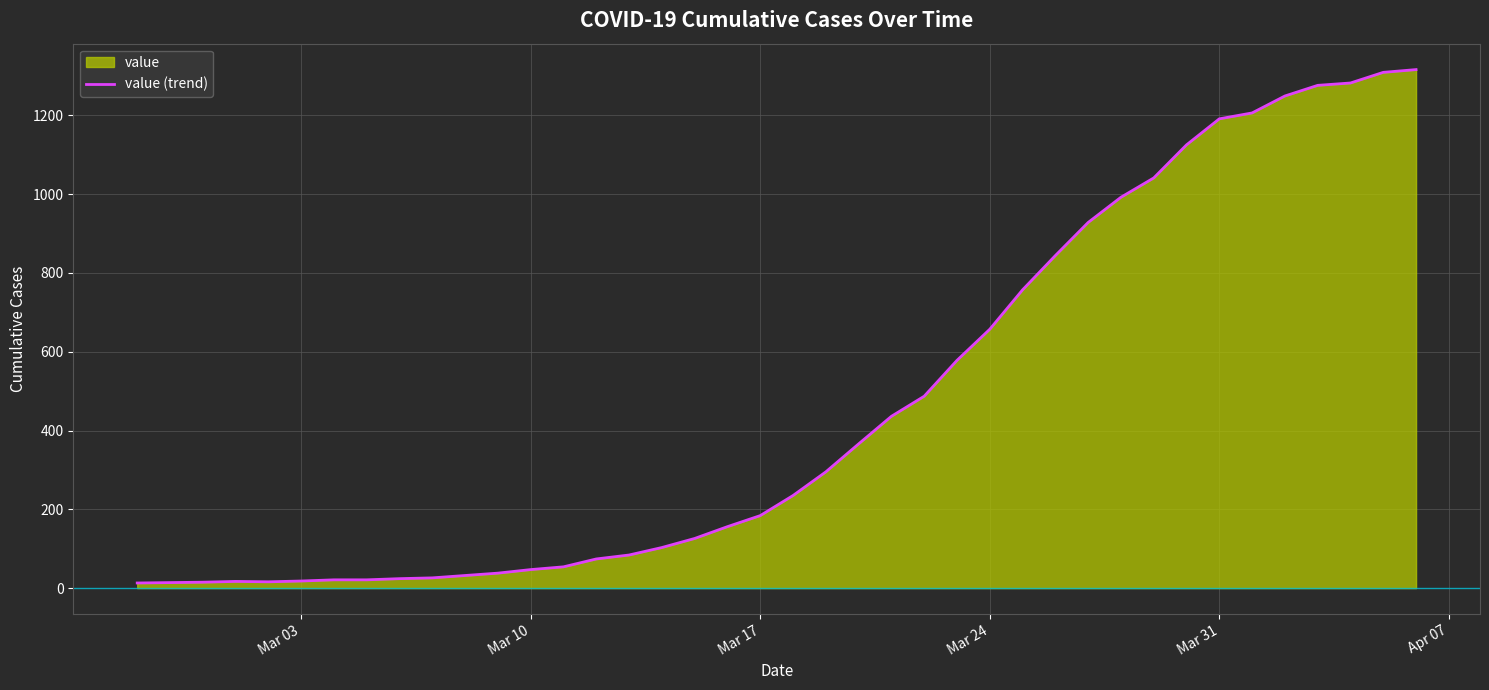

What is the average value?

466